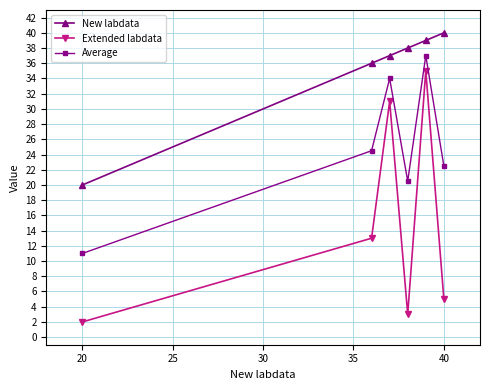

Which series has the widest spread of values?

Extended labdata